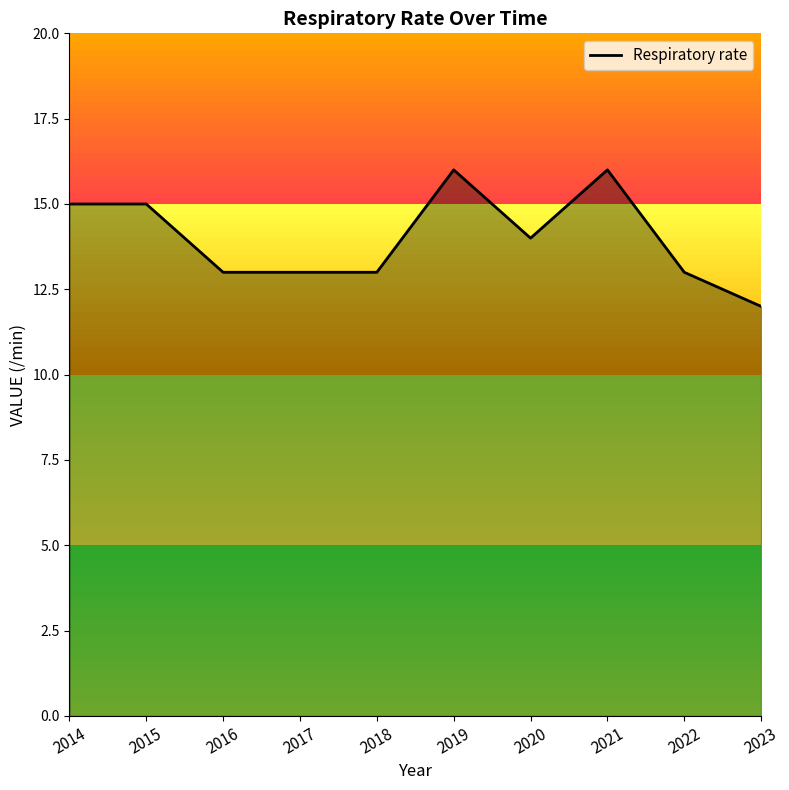

True or false: the data shows 22 at 2021.

False